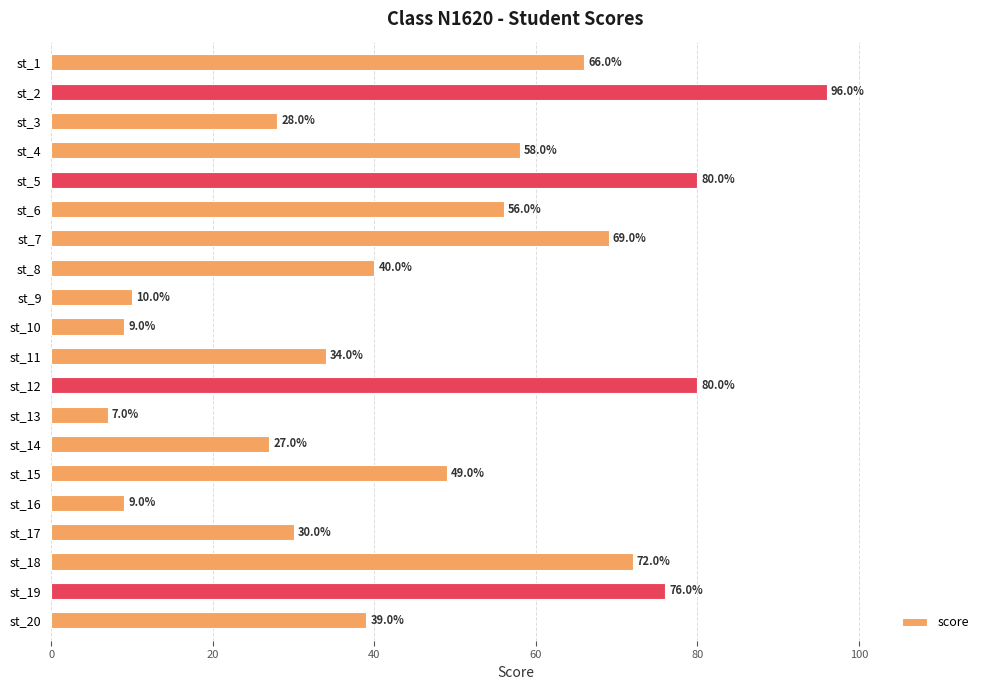

Which label corresponds to the largest value in the chart?

st_2